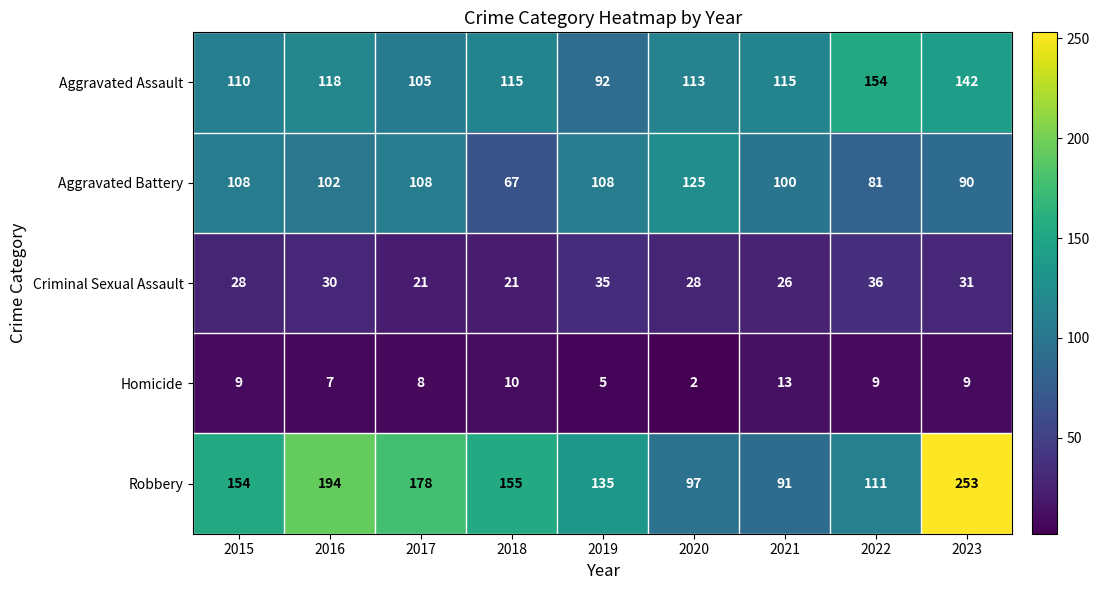

The value of Robbery at 2023 is 253. True or false?

True